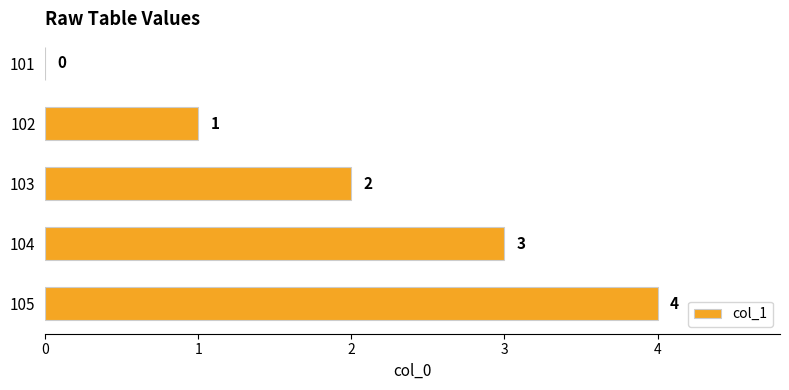

The value at 103 is 2. True or false?

True